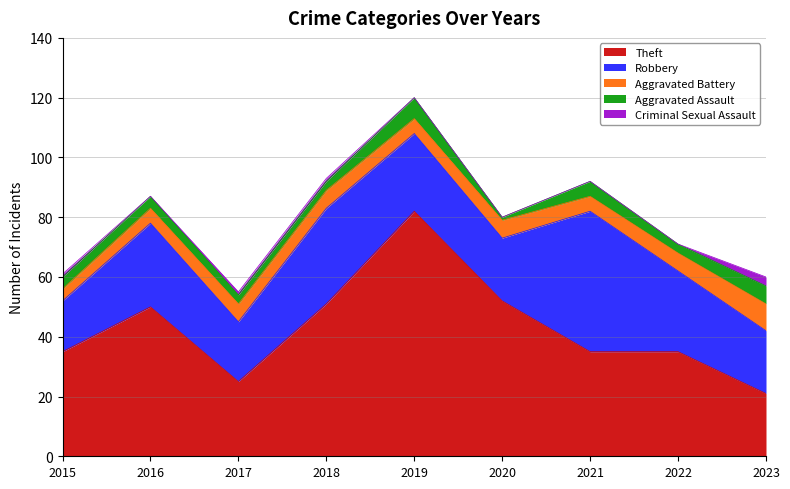

True or false: Aggravated Battery and Aggravated Assault intersect in this chart.

True